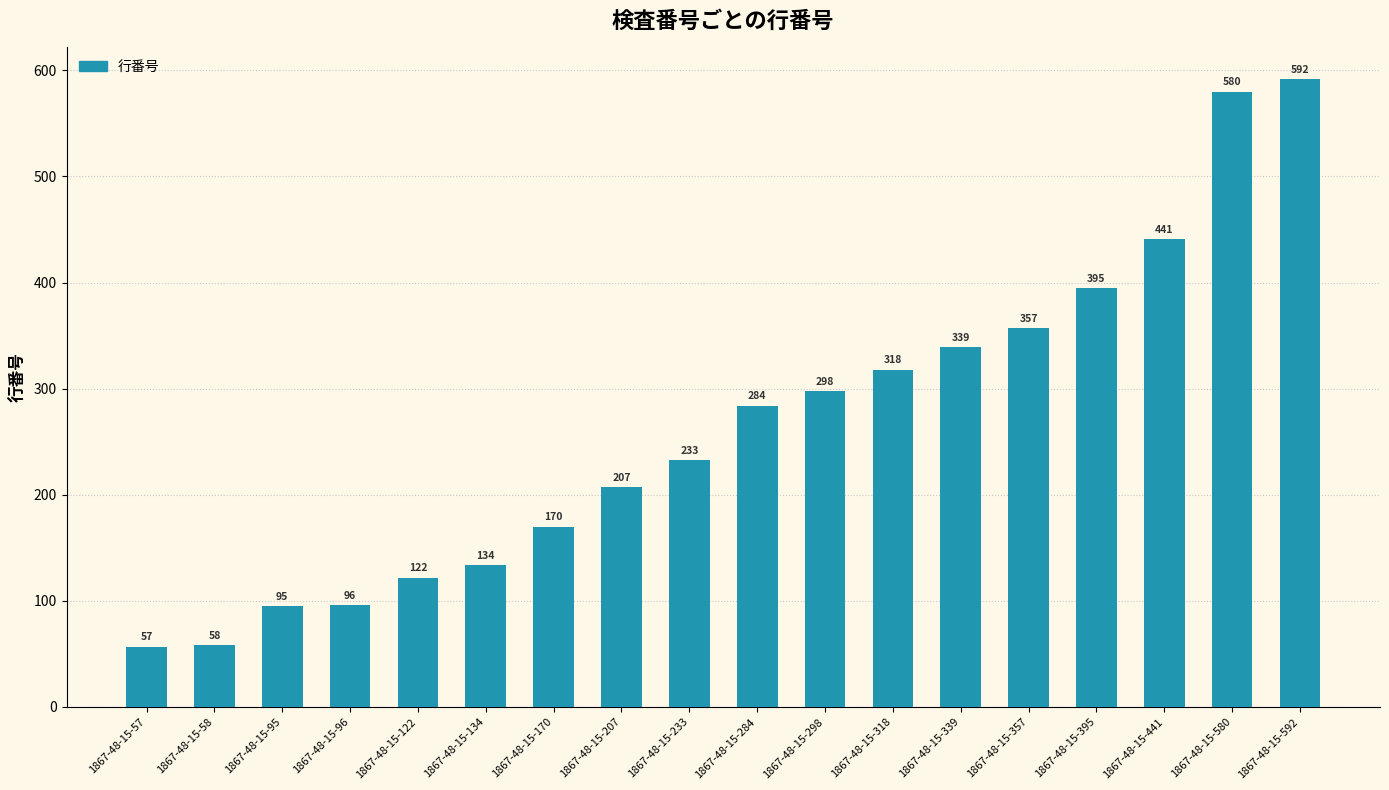

Is it true that the value at 1867-48-15-134 is 74?

False